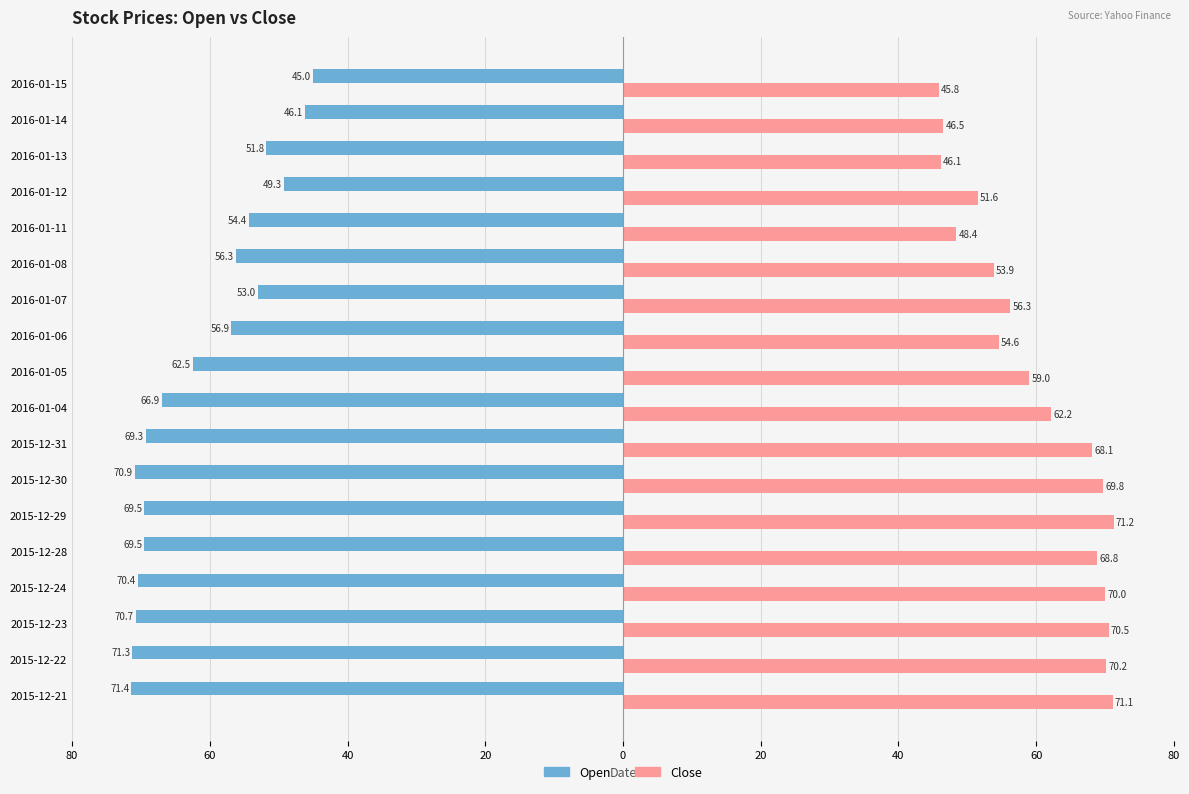

Which series has the largest total across all categories?

Close